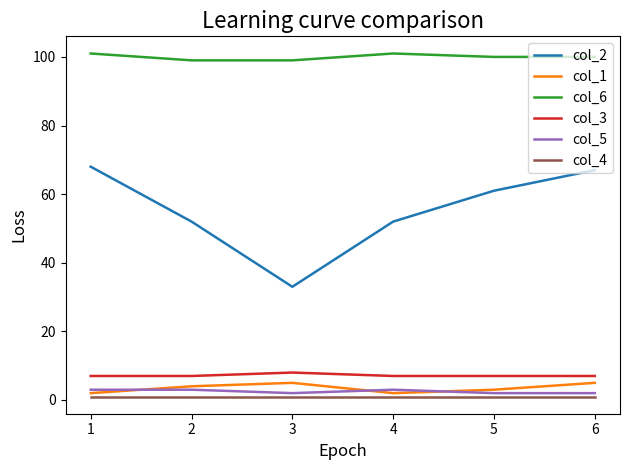

True or false: col_5 has more than 0 points higher than both neighbors.

True